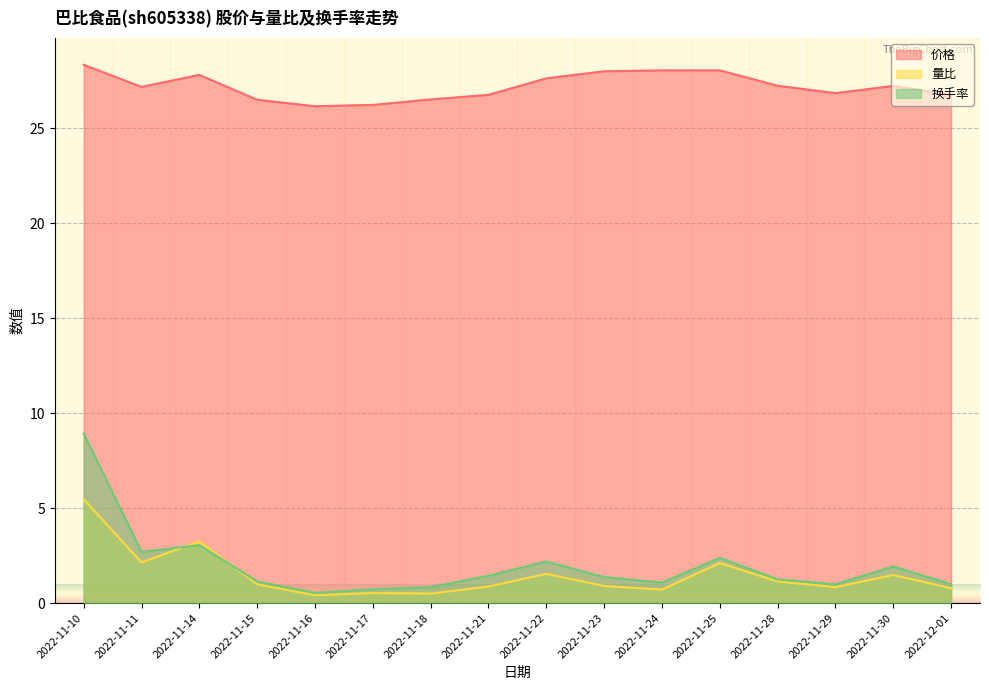

Reading left to right, what are all the values shown in this chart?

价格: 2022-11-10=28.3	2022-11-11=27.2	2022-11-14=27.8	2022-11-15=26.5	2022-11-16=26.2	2022-11-17=26.2	2022-11-18=26.5	2022-11-21=26.8	2022-11-22=27.6	2022-11-23=28.0	2022-11-24=28.1	2022-11-25=28.1	2022-11-28=27.2	2022-11-29=26.9	2022-11-30=27.2	2022-12-01=26.8
量比: 2022-11-10=5.5	2022-11-11=2.1	2022-11-14=3.2	2022-11-15=1.0	2022-11-16=0.4	2022-11-17=0.5	2022-11-18=0.5	2022-11-21=0.9	2022-11-22=1.5	2022-11-23=0.9	2022-11-24=0.7	2022-11-25=2.1	2022-11-28=1.1	2022-11-29=0.8	2022-11-30=1.5	2022-12-01=0.8
换手率: 2022-11-10=8.9	2022-11-11=2.7	2022-11-14=3.0	2022-11-15=1.1	2022-11-16=0.5	2022-11-17=0.7	2022-11-18=0.8	2022-11-21=1.4	2022-11-22=2.2	2022-11-23=1.4	2022-11-24=1.1	2022-11-25=2.4	2022-11-28=1.2	2022-11-29=1.0	2022-11-30=1.9	2022-12-01=1.0